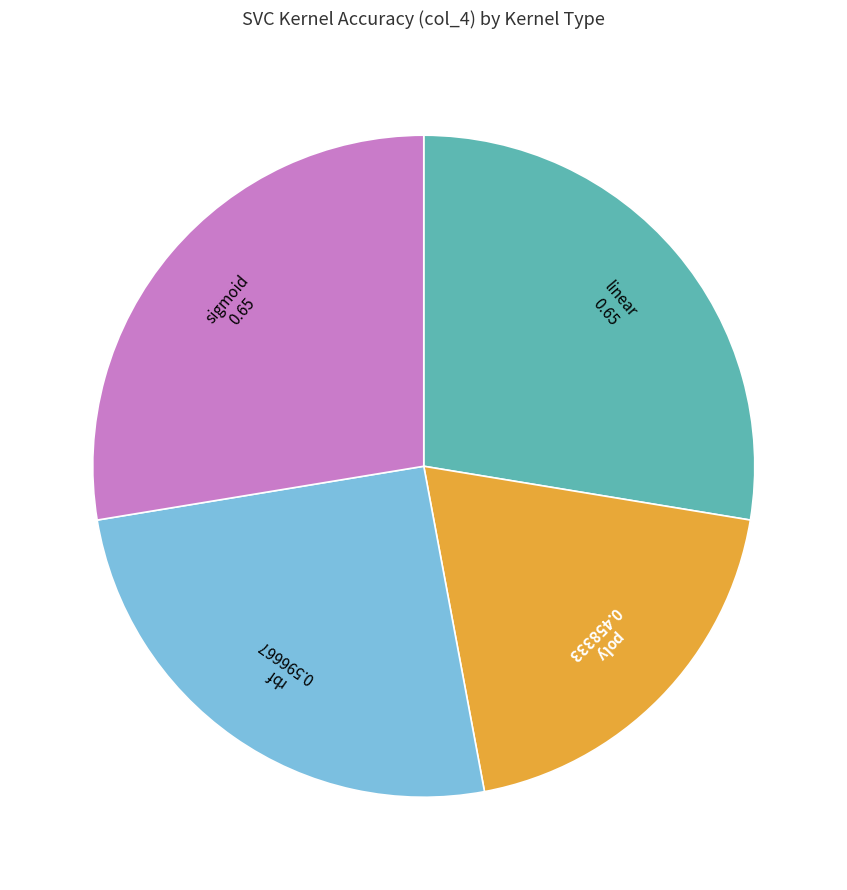

How many slices are in this pie chart?

4